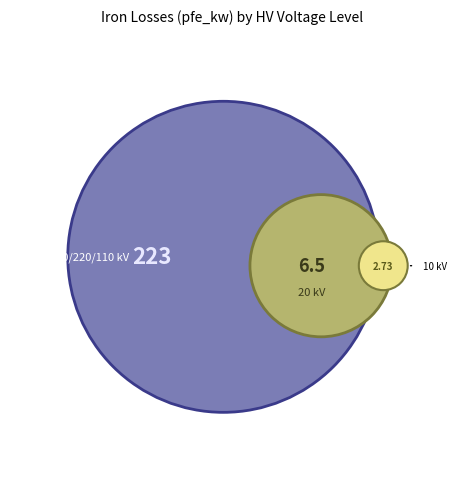

Which slice is the largest?

380